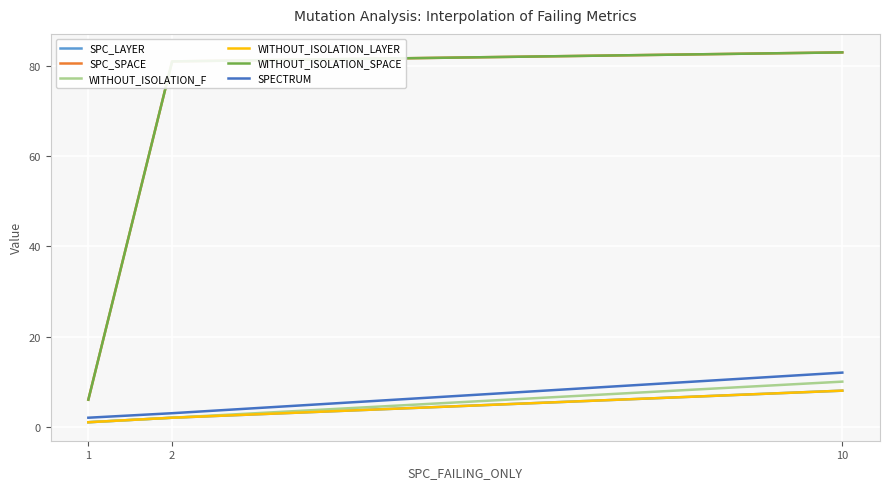

What is the difference between the SPECTRUM values at 1 and 2?

1